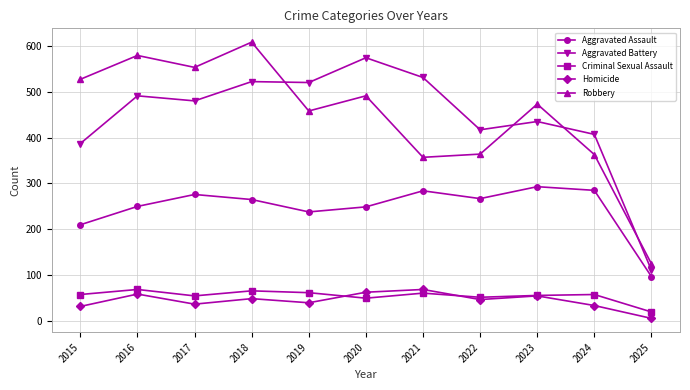

What is the lowest value of the Aggravated Assault series?

97